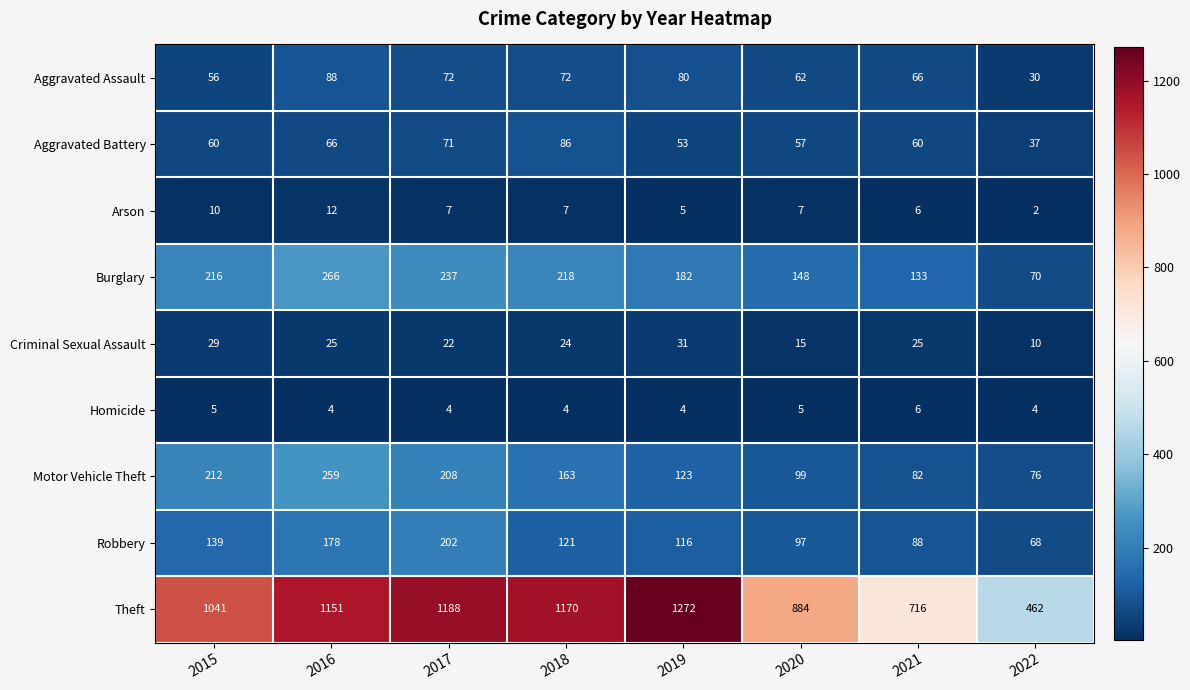

What is the difference between the Aggravated Assault values at 2018 and 2020?

10